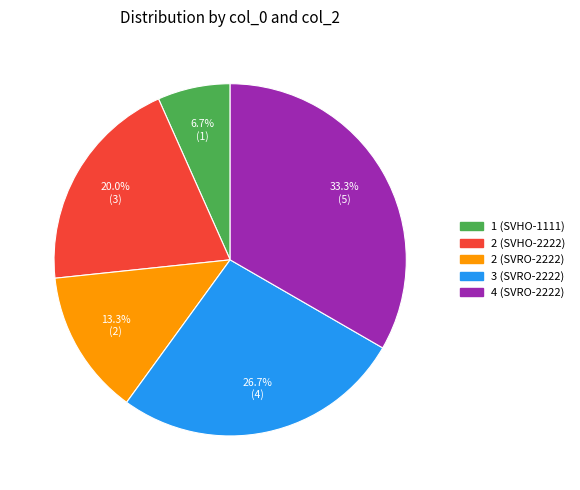

Count the number of slices in the pie.

5